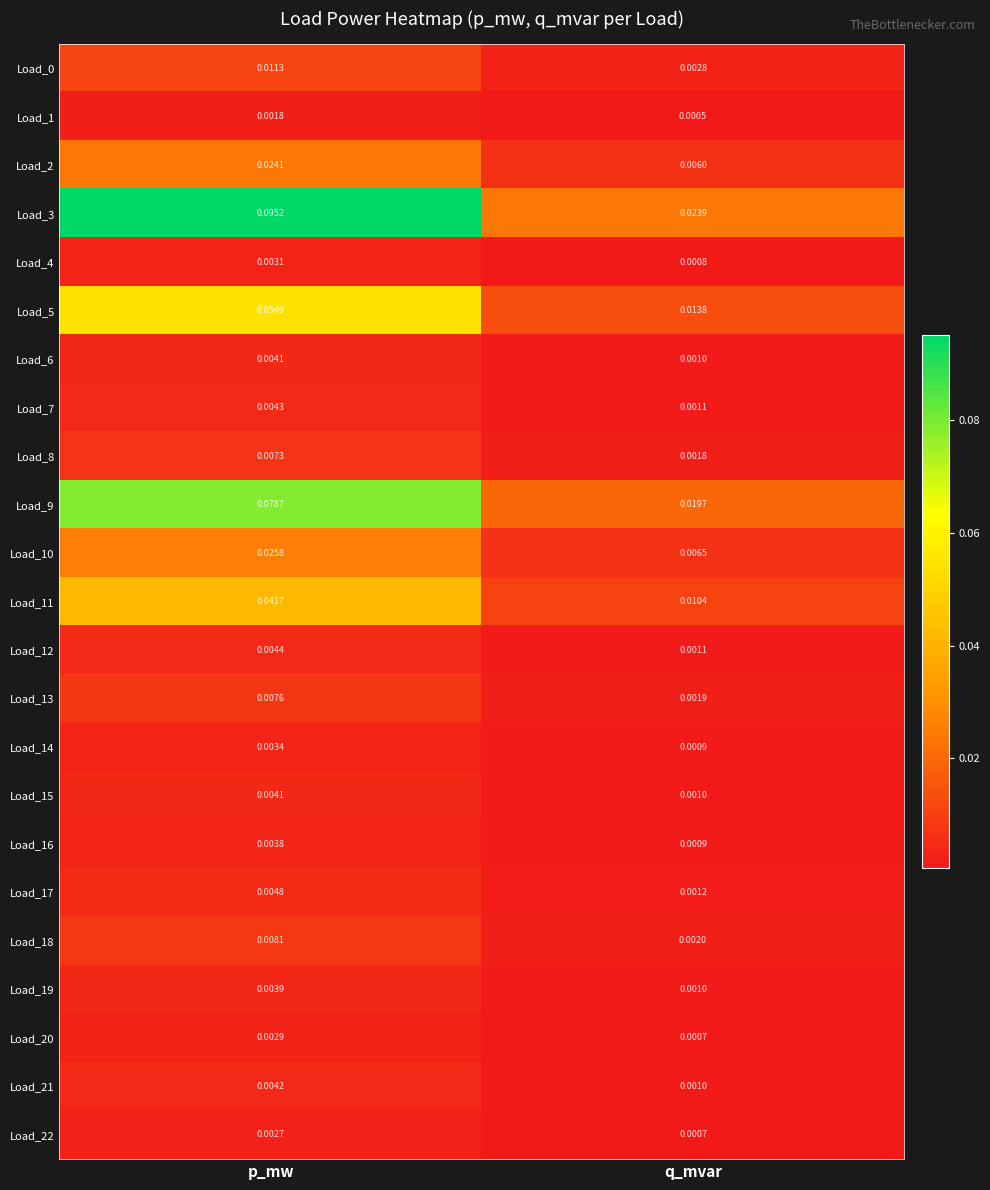

At which category is the sum across all series the highest?

p_mw